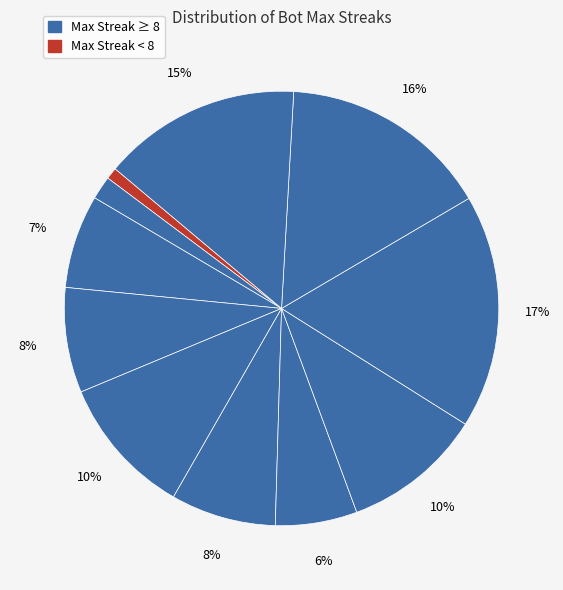

Does any single category account for the majority?

No